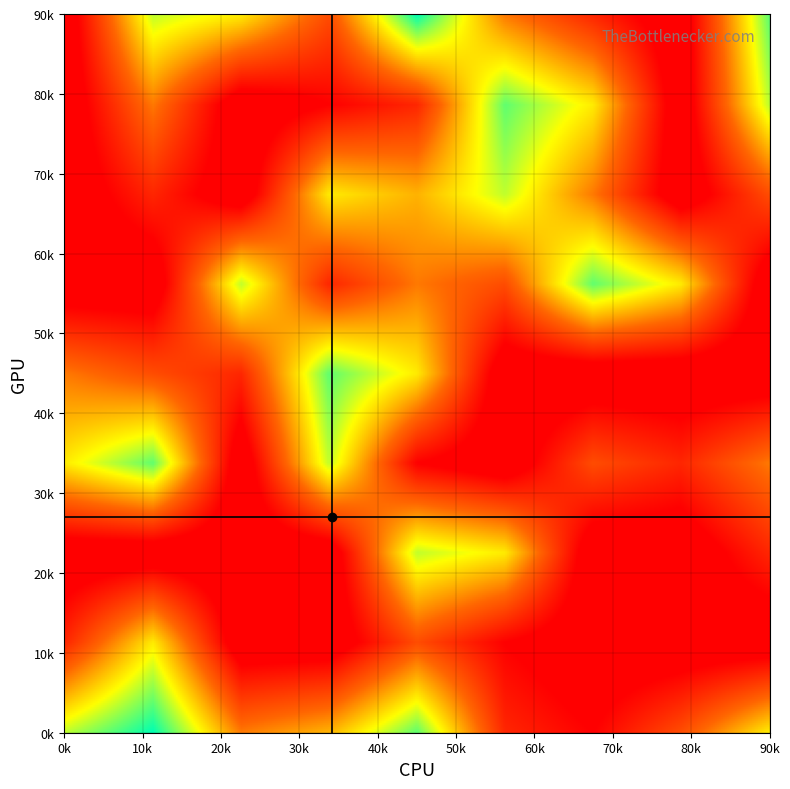

What is the sum of all (6,0,2) values?

9